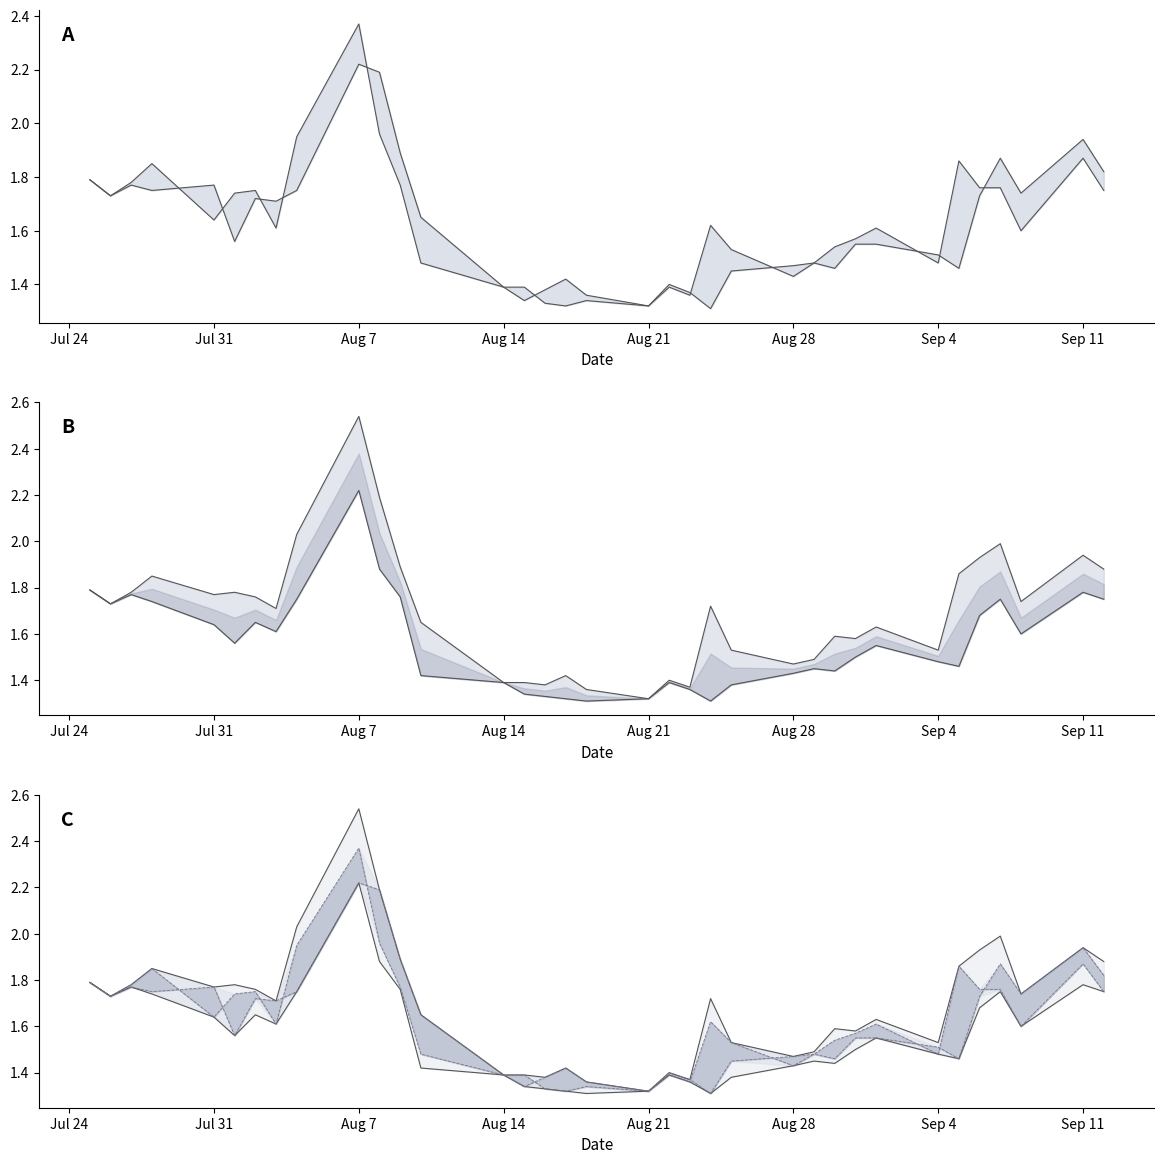

True or false: LP and HP cross at least once.

False